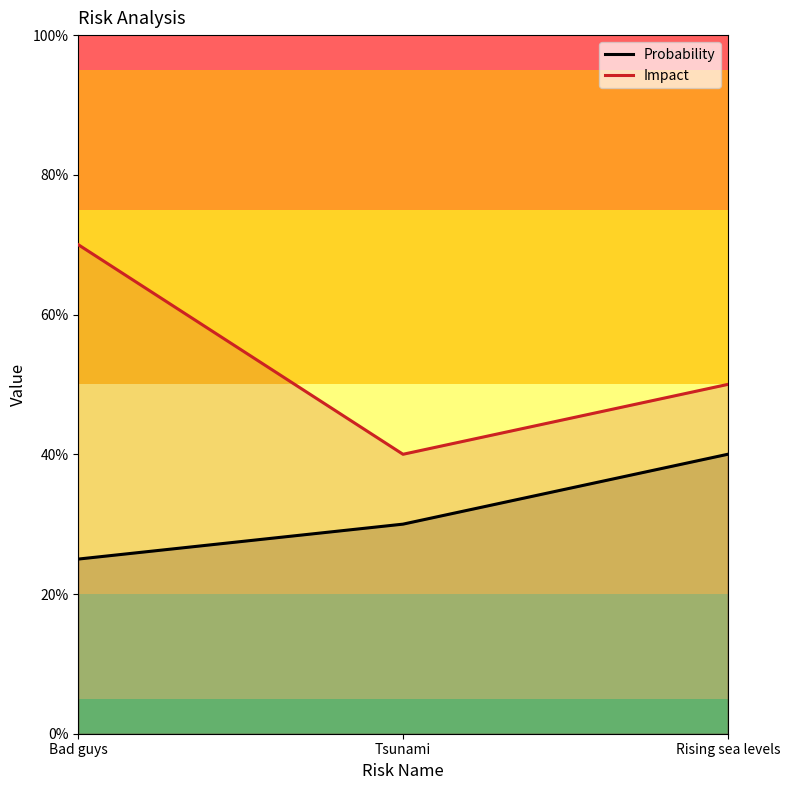

At which label does Probability reach its peak?

Rising sea levels